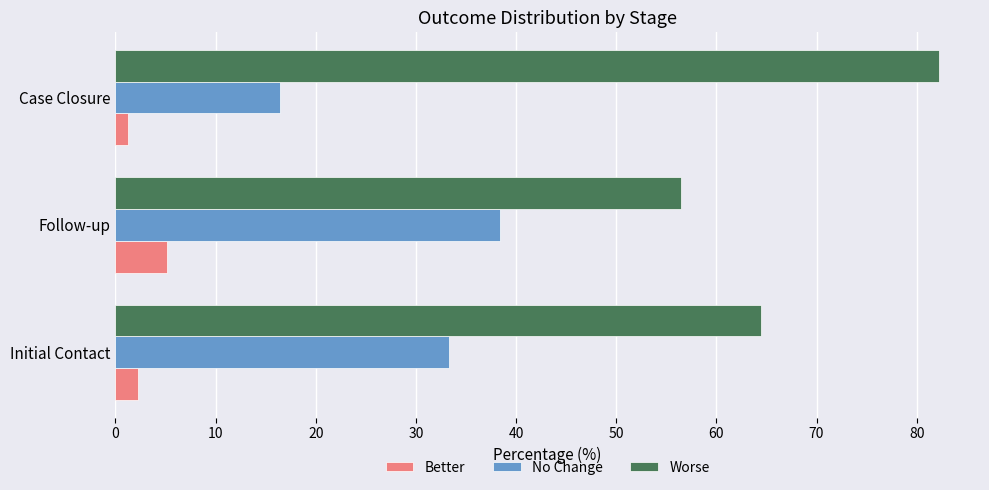

The Better series shows 2.2 at Initial Contact. True or false?

True